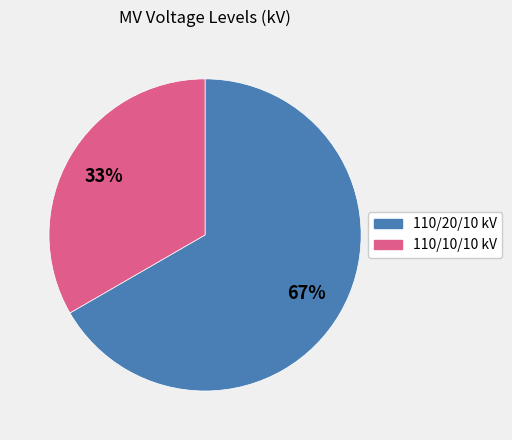

Is there any slice that represents more than half of the pie?

Yes